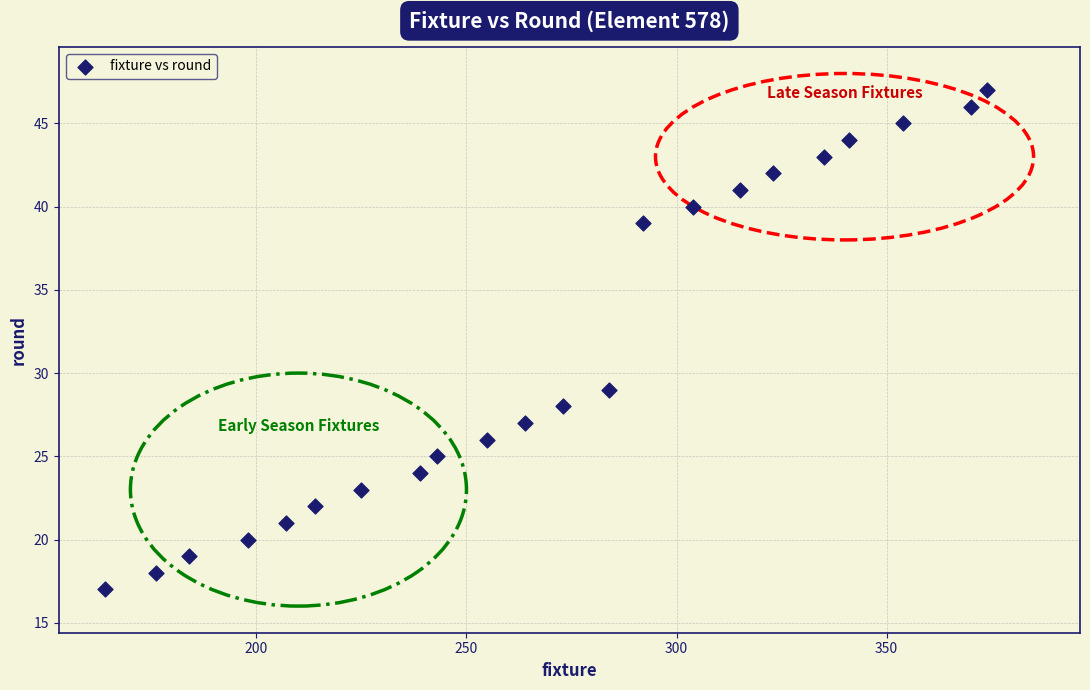

What is the range of Y values (max minus min)?

30